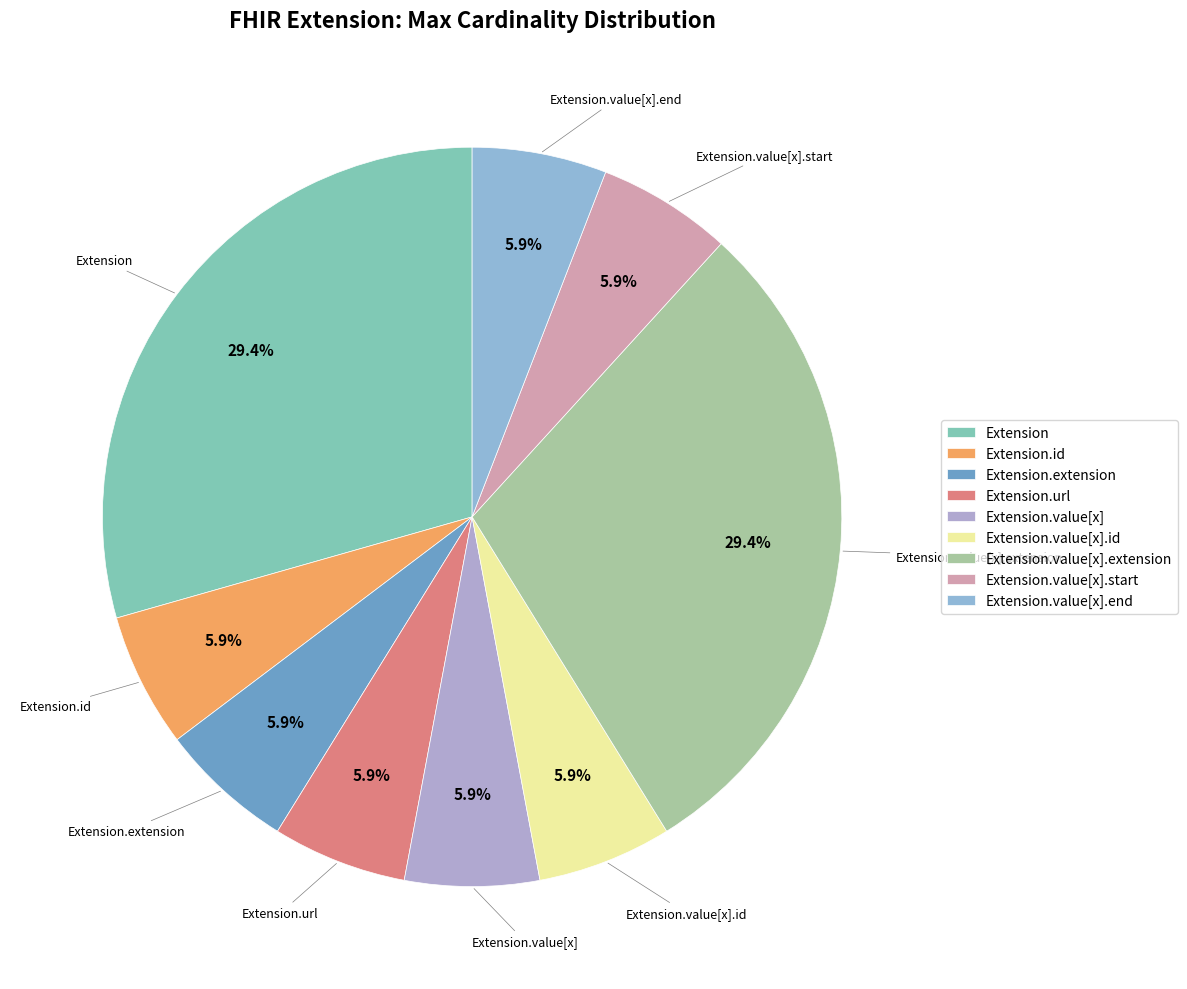

How many segments does this pie chart have?

9